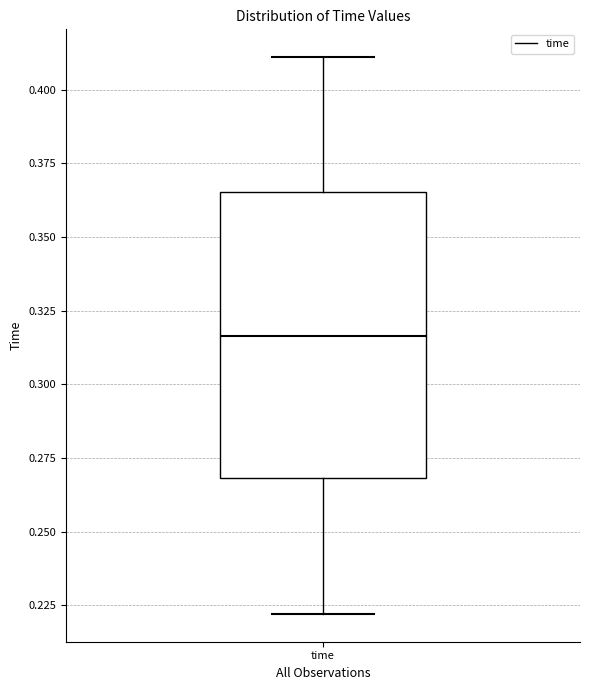

Transcribe this box plot: give where the median line is, the range the box spans, and where the two whiskers end, as read against the y-axis. The values are not printed on the chart, so give them approximately, as read against the axis.

median 0.315, box 0.270 to 0.365, whiskers 0.220 to 0.410